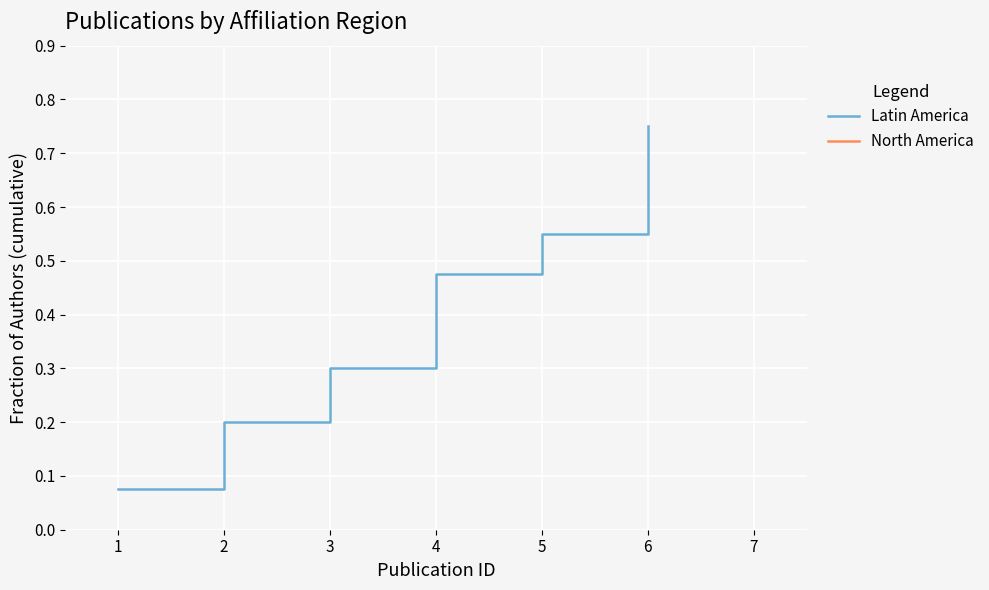

Reading left to right, what are all the values shown in this chart?

1=0.1	2=0.2	3=0.3	4=0.5	5=0.6	6=0.8